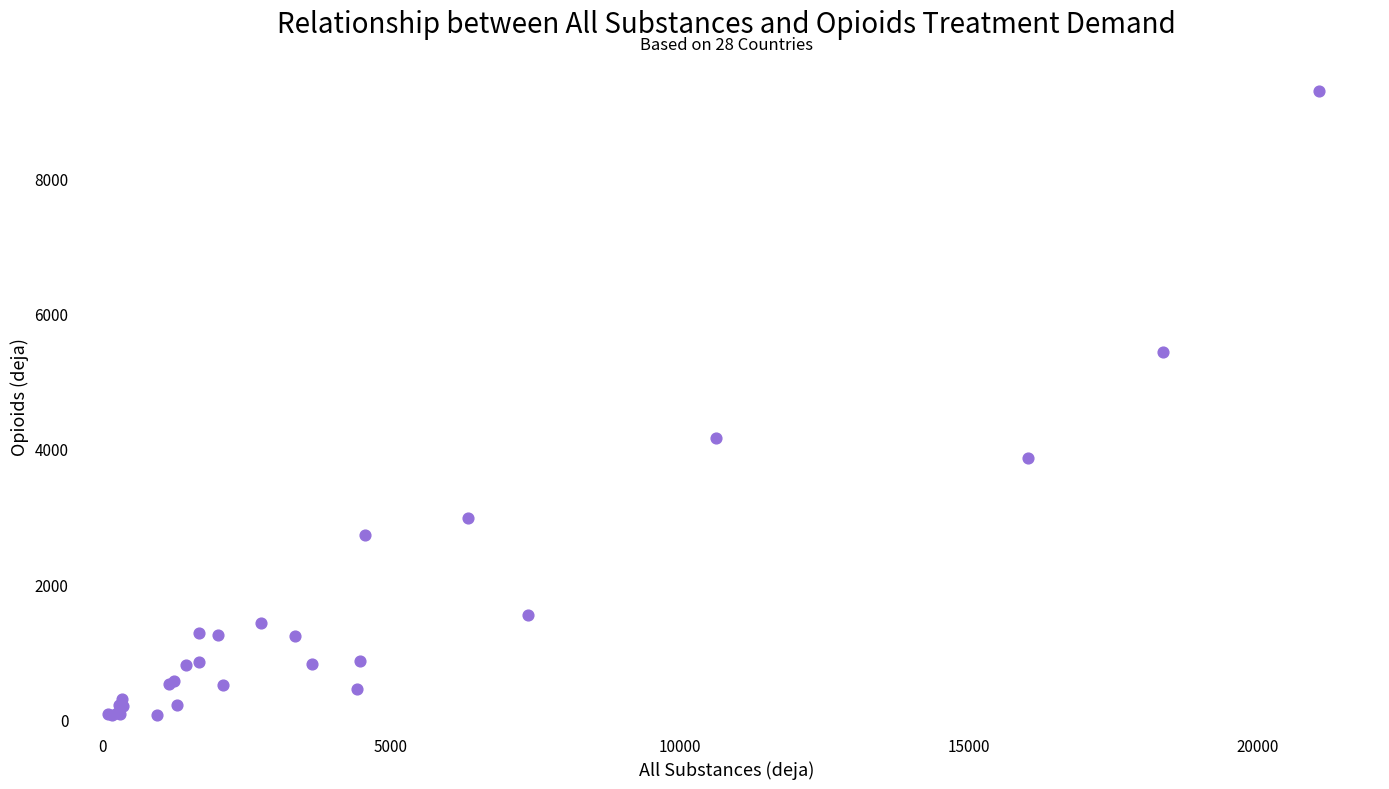

What Y value in the scatter plot is closest to 4674?

4155